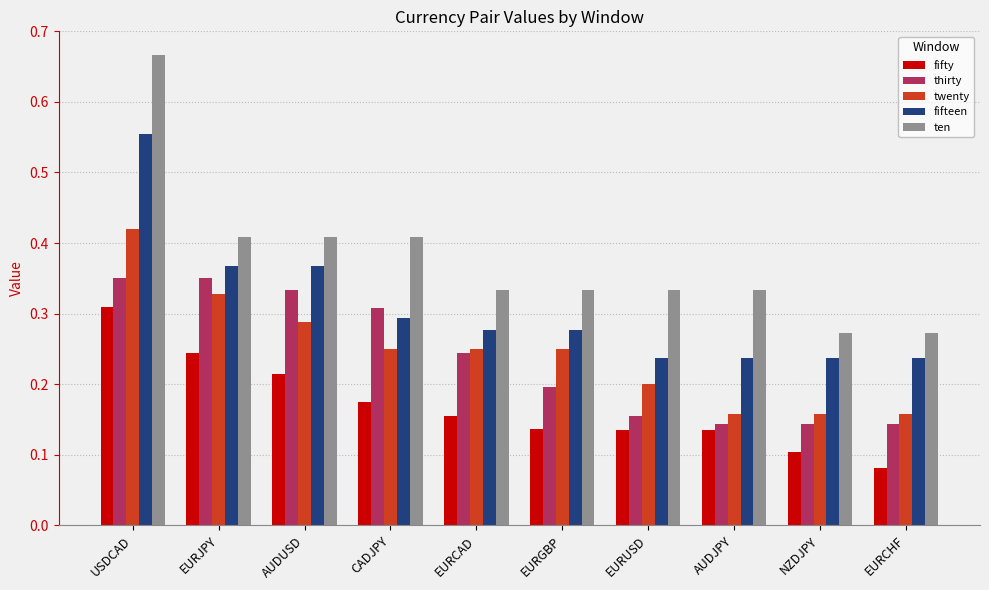

Which category has the lowest value across all series?

EURCHF